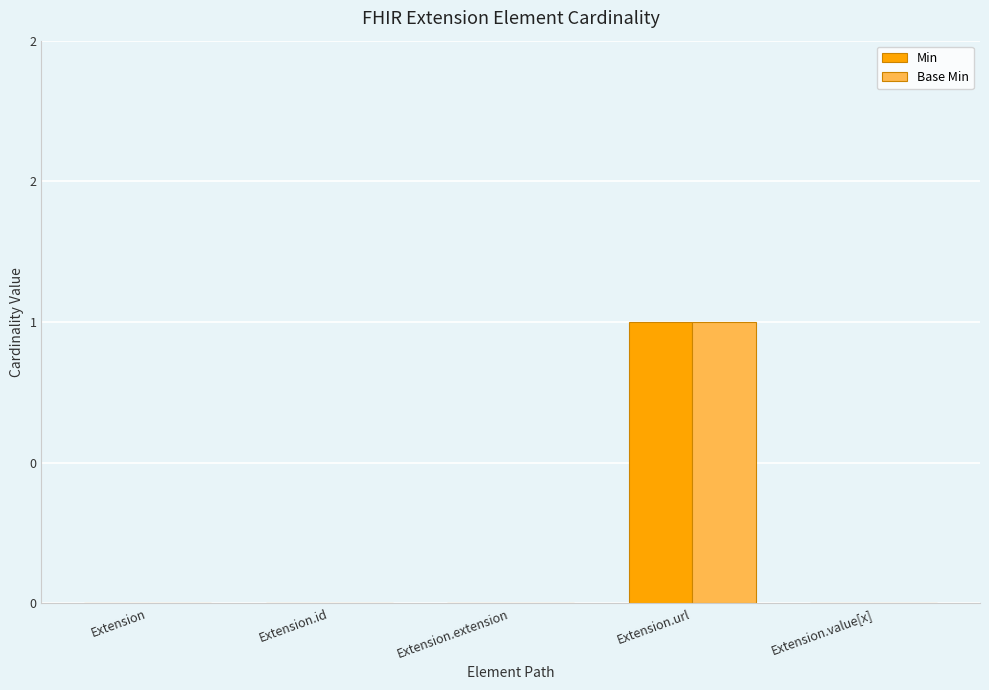

Does the chart contain stacked bars?

No